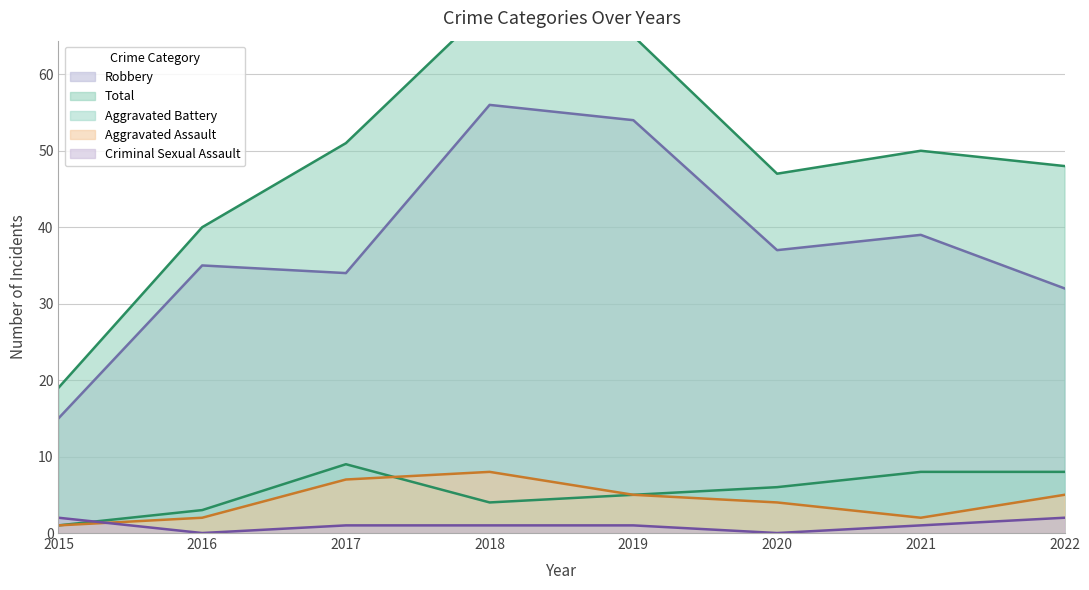

In Total, how many points are lower than both neighbors (excluding endpoints)?

1